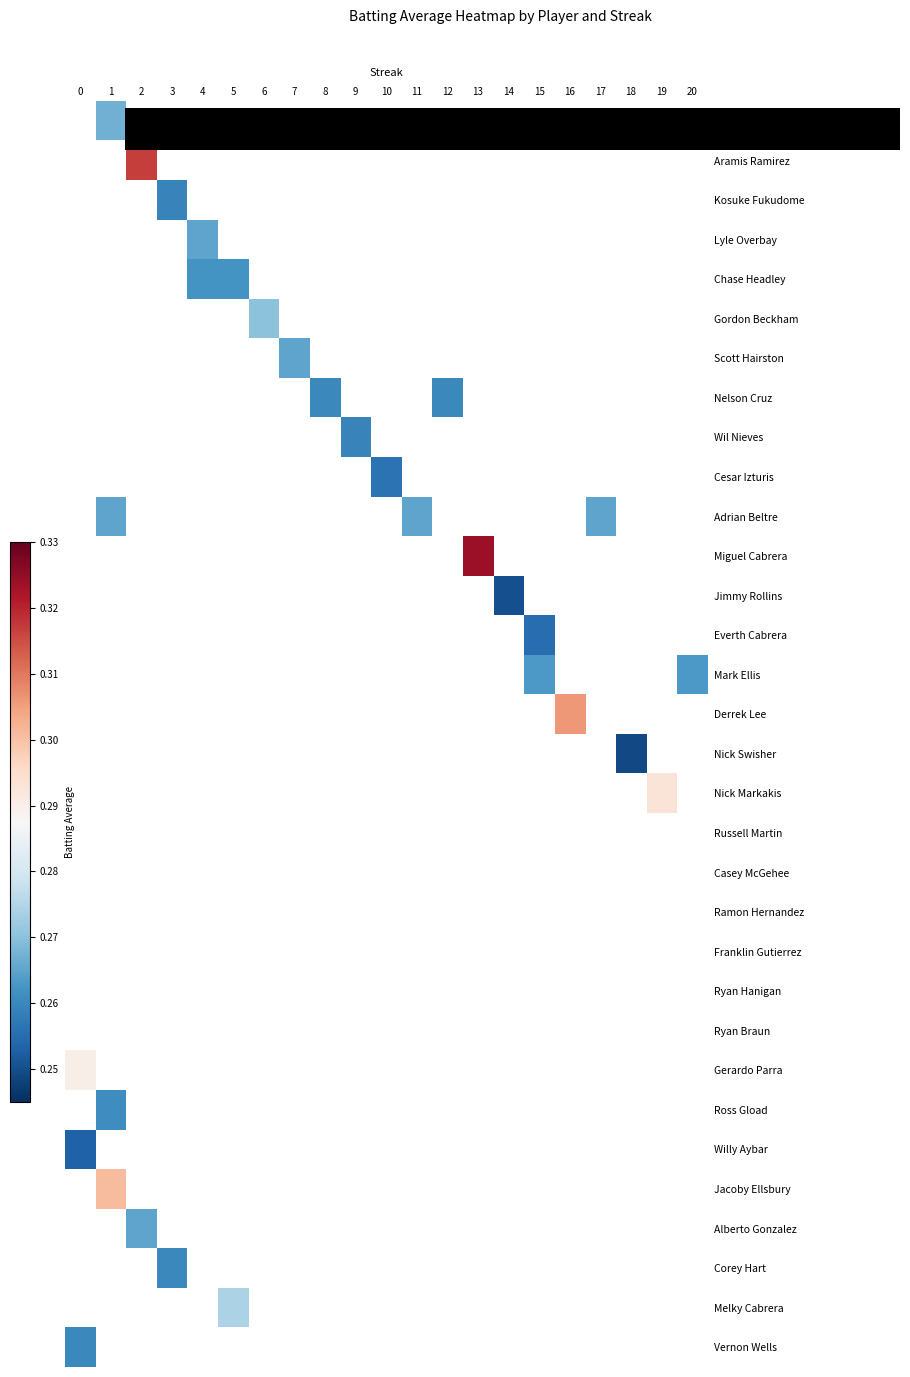

Which has a higher value, 0 or 9?

9